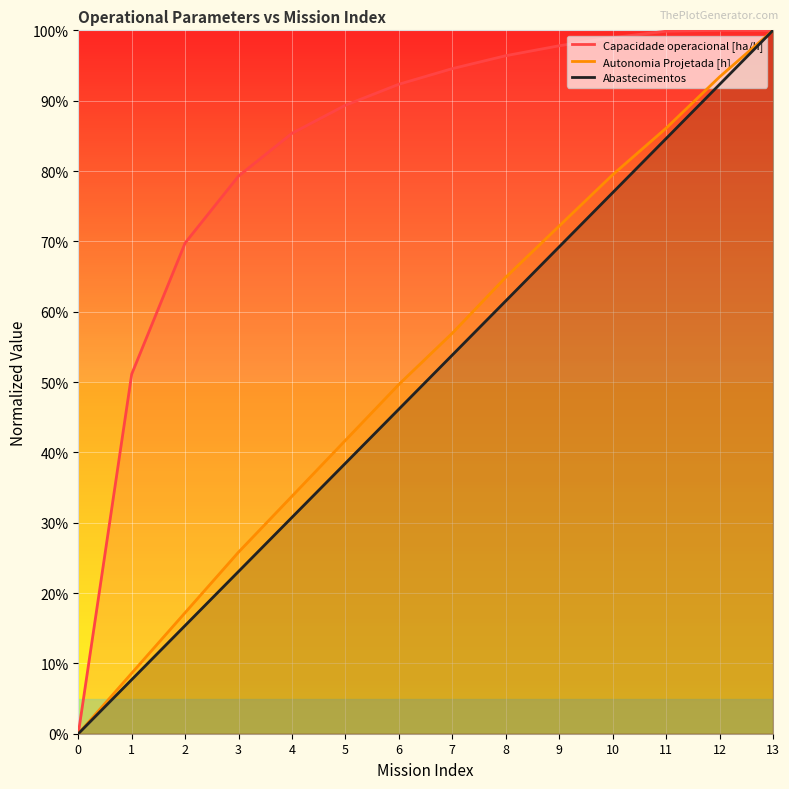

List the labels in order of Capacidade operacional [ha/h] value, smallest first.

0, 1, 2, 3, 4, 5, 6, 7, 8, 9, 10, 11, 13, 12